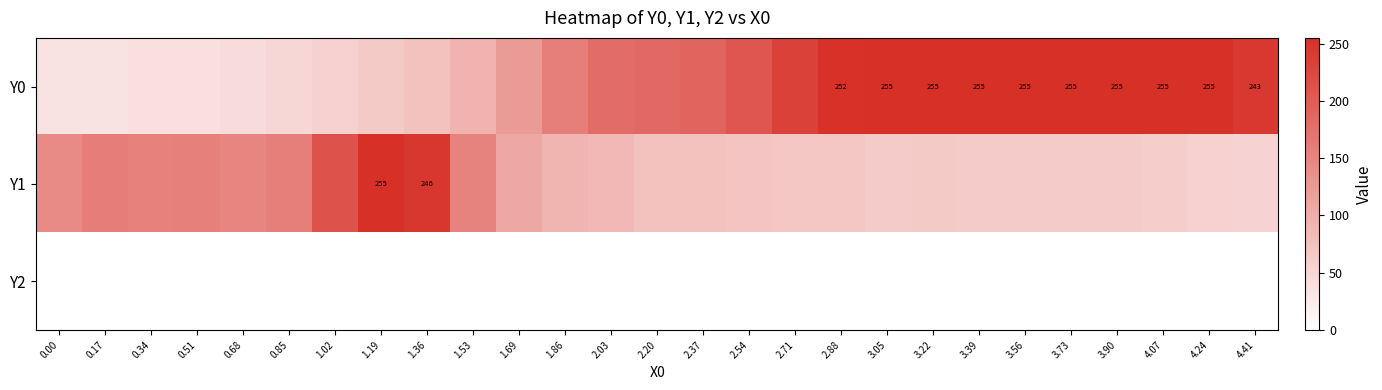

Is it true that Y0 equals 75.0 at 1.36?

True